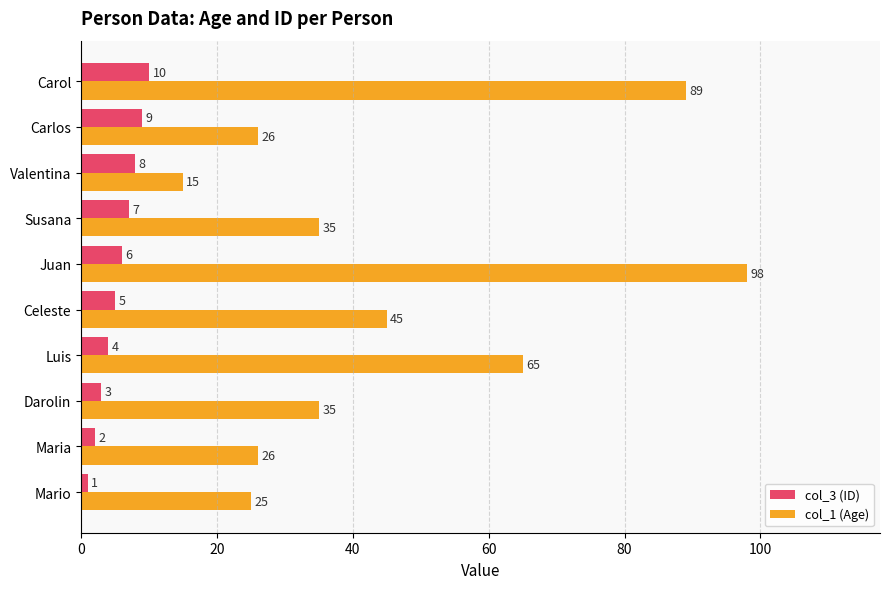

The col_1 (Age) series shows 35 at Susana. True or false?

True